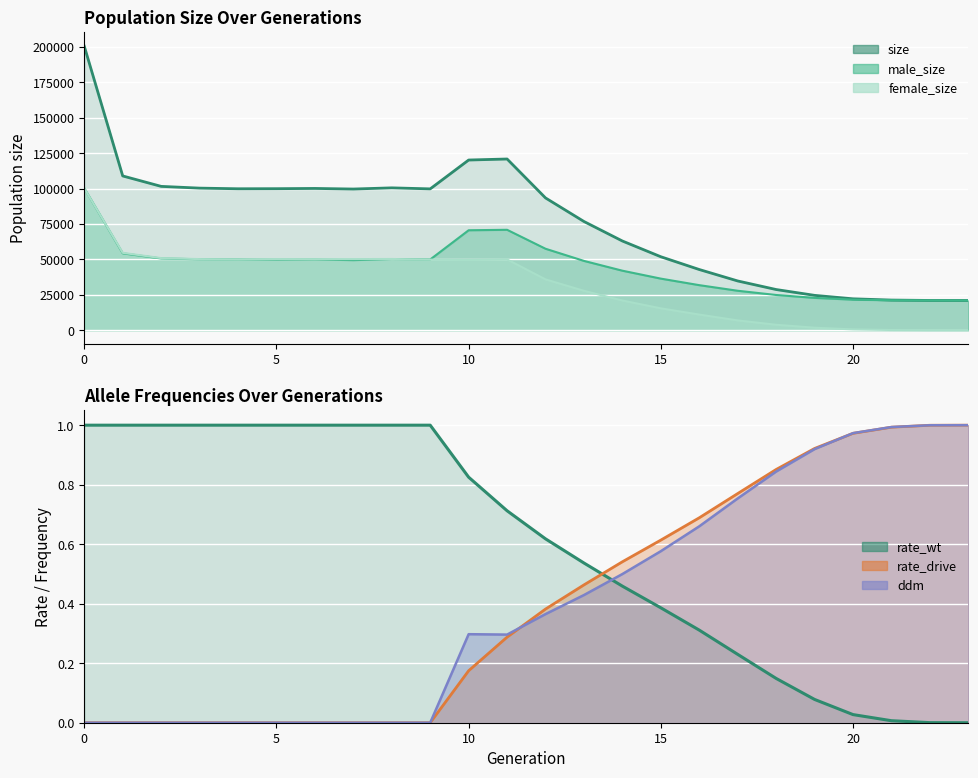

What is the difference between the second highest and second lowest values in the size series?

99873.0